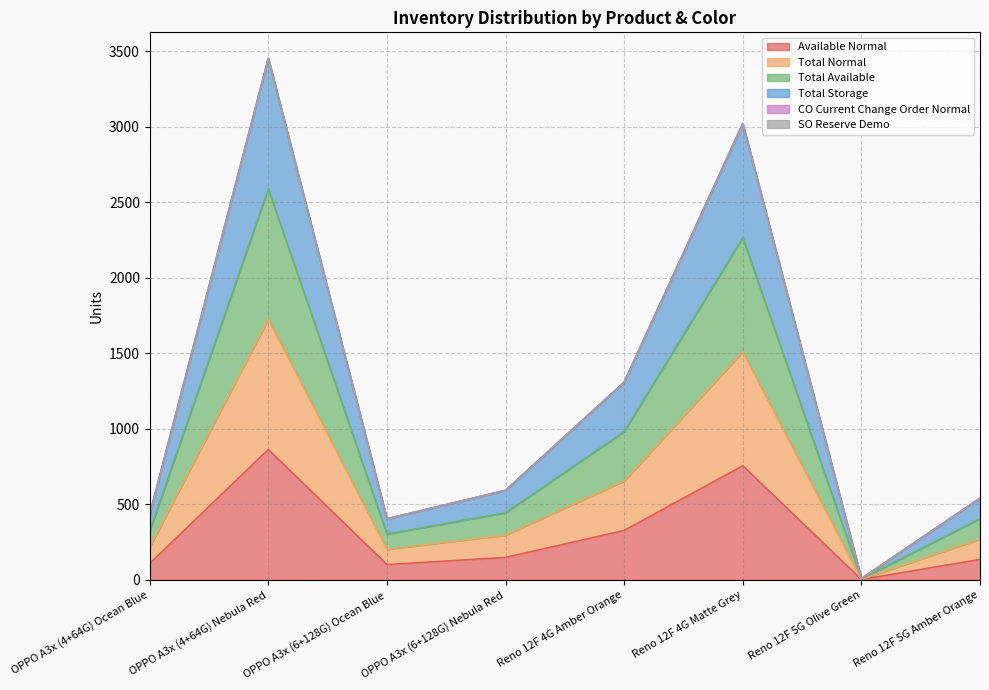

What is the difference between the highest and lowest values at Reno 12F 4G Matte Grey?

2265